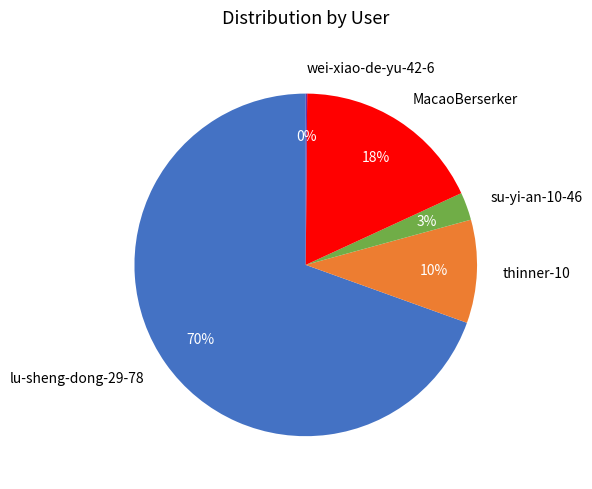

Do lu-sheng-dong-29-78 and thinner-10 together represent more than half of the pie?

Yes